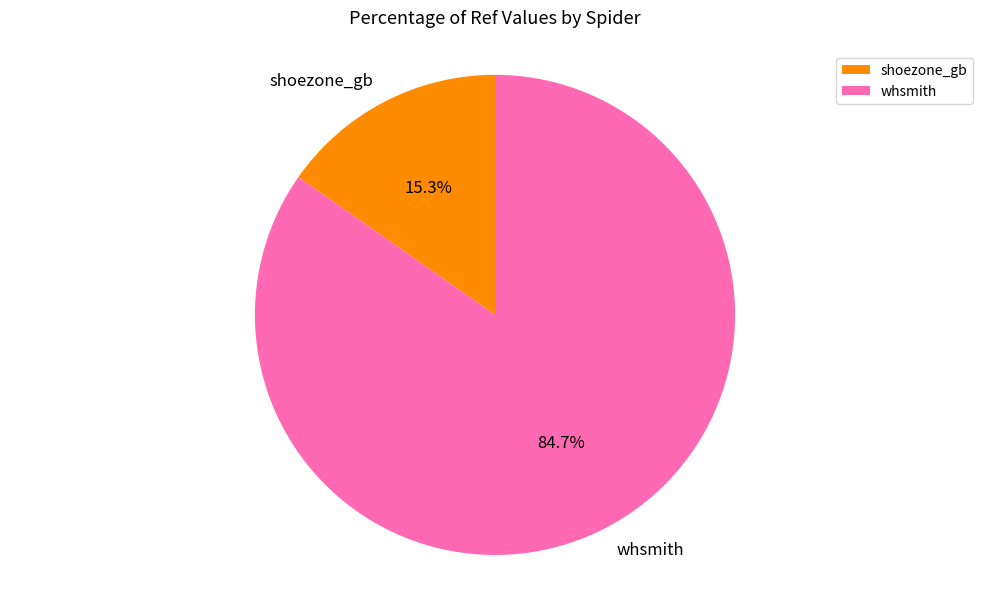

Which slice is the smallest?

shoezone_gb